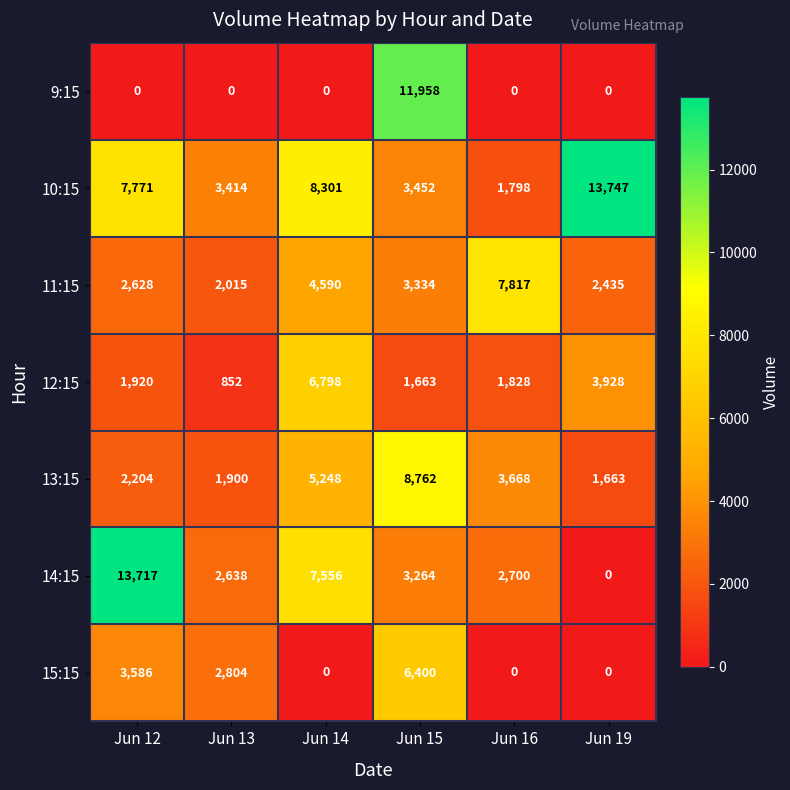

Which category has the highest value in the 10:15 series?

Jun 19